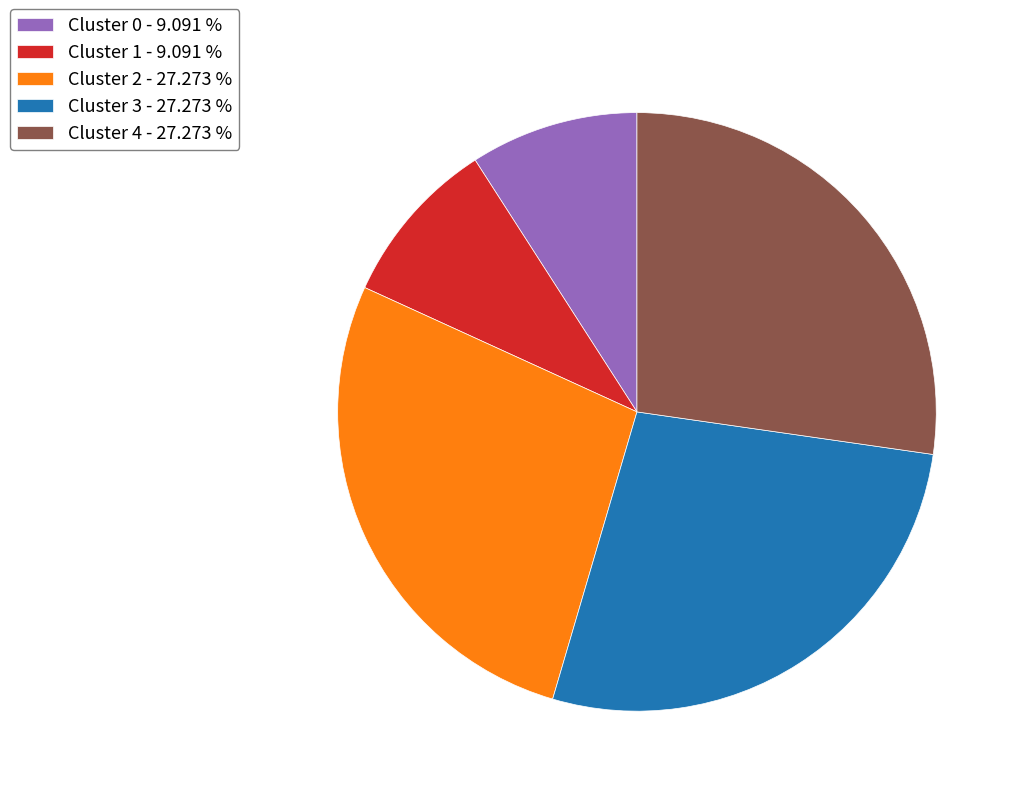

Is Cluster 0 - 9.091 % the majority of the pie?

No